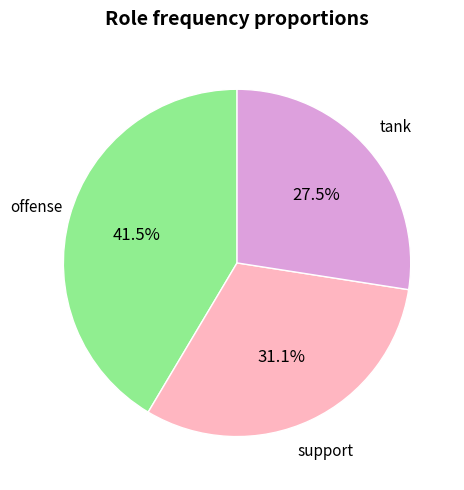

Is there any slice that represents more than half of the pie?

No